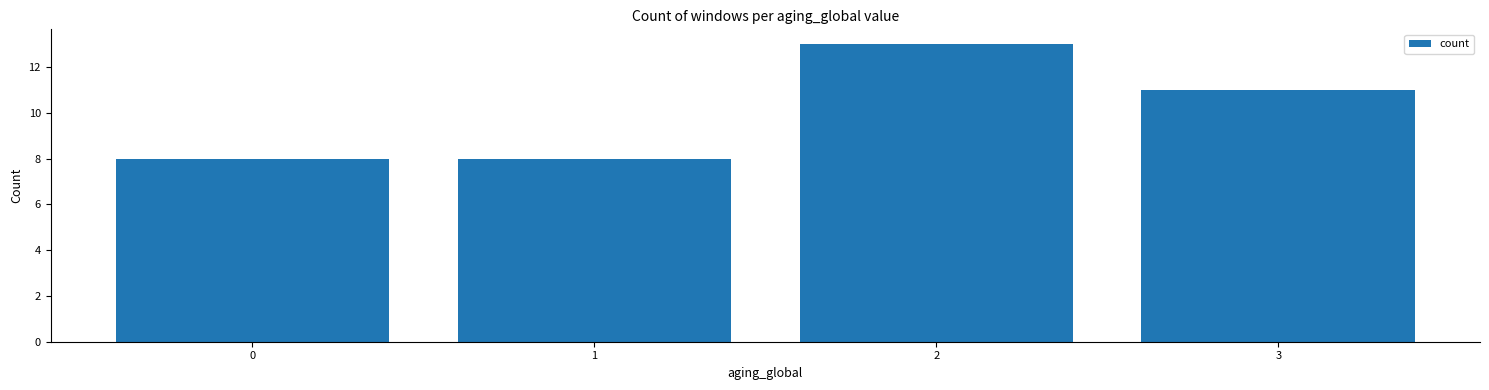

Is it true that the value at 1 is 8?

True